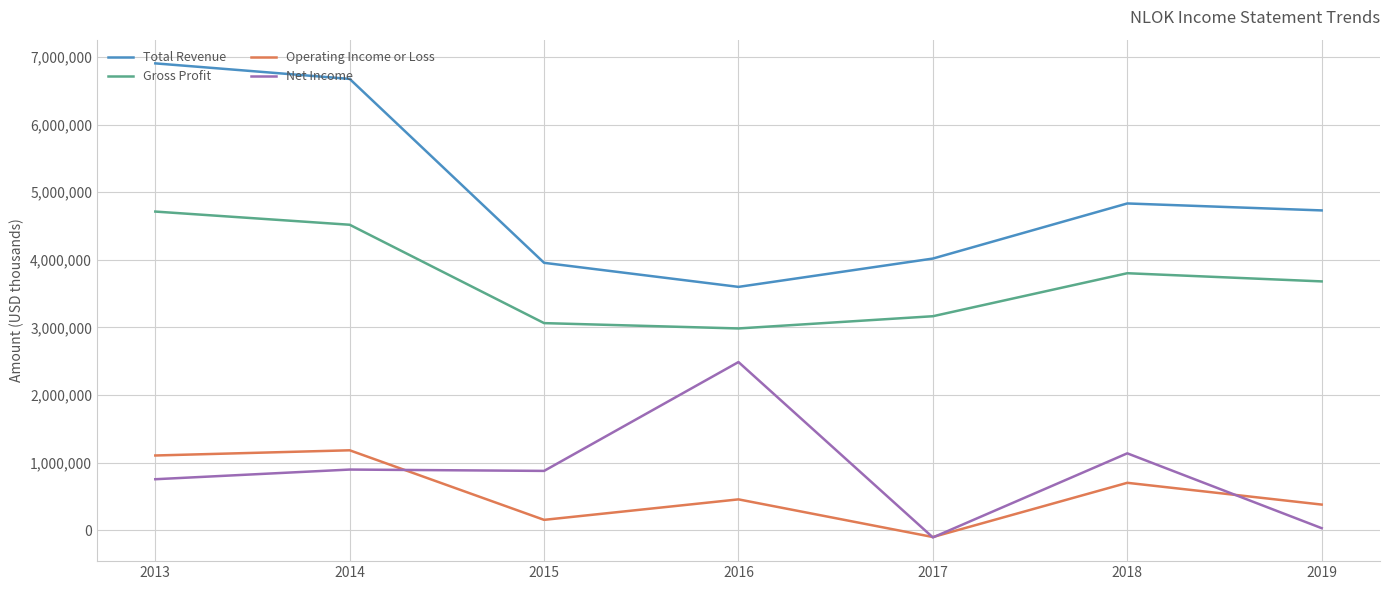

True or false: Operating Income or Loss and Total Revenue intersect in this chart.

False